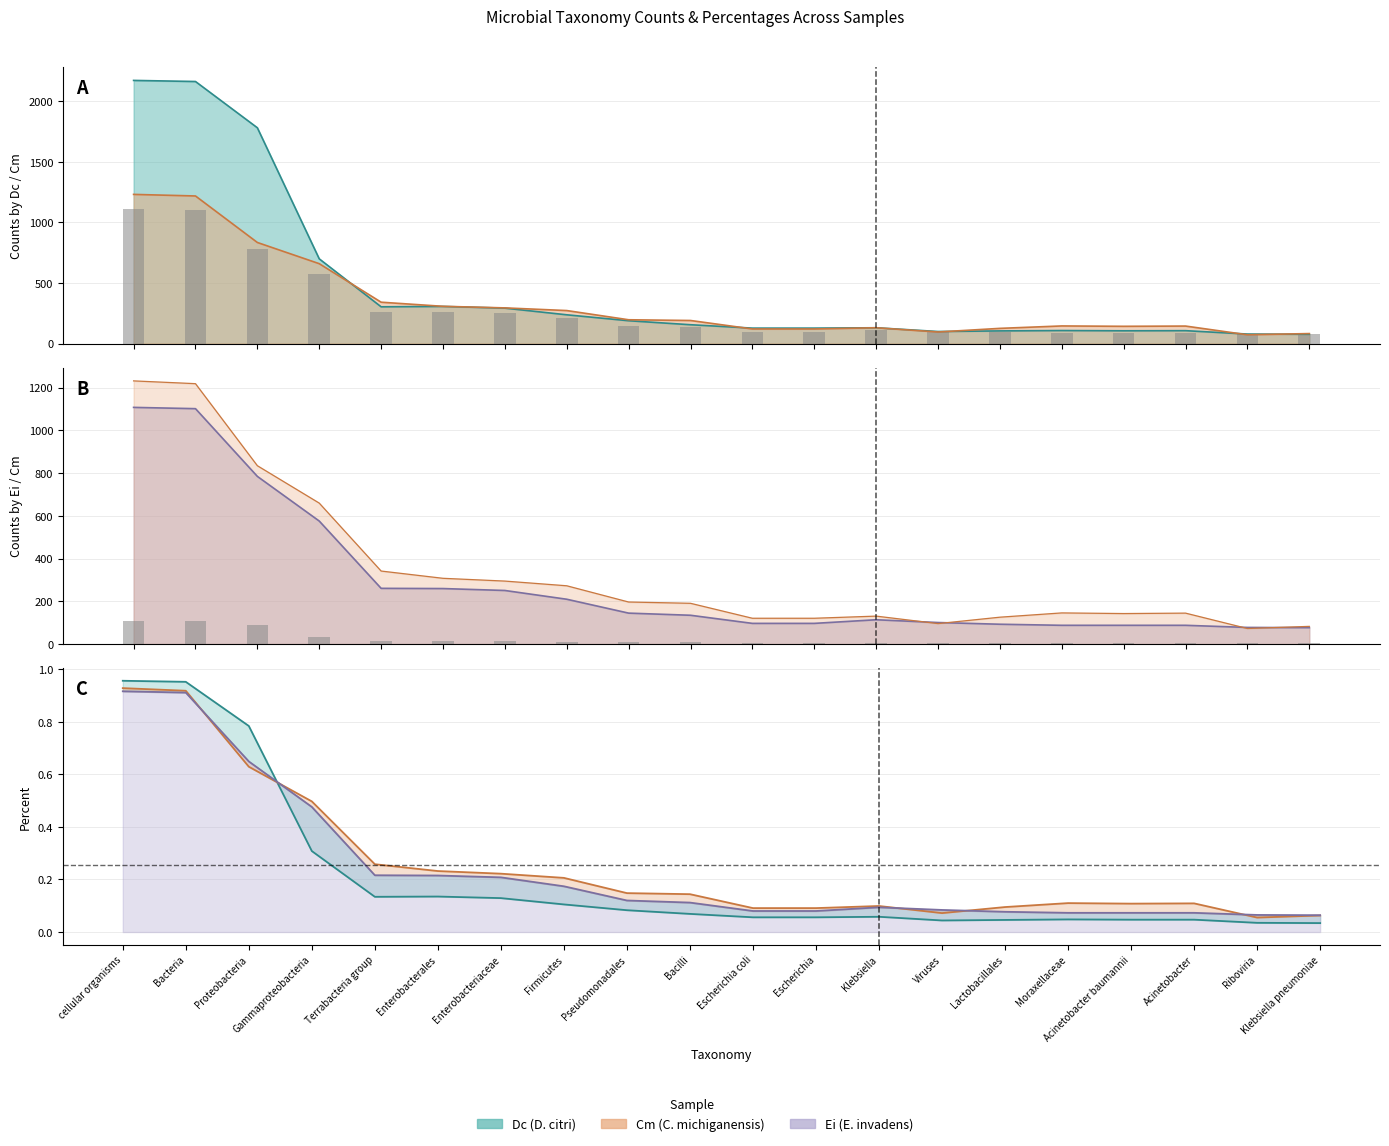

At which label does Ei_counts first exceed 135?

cellular organisms